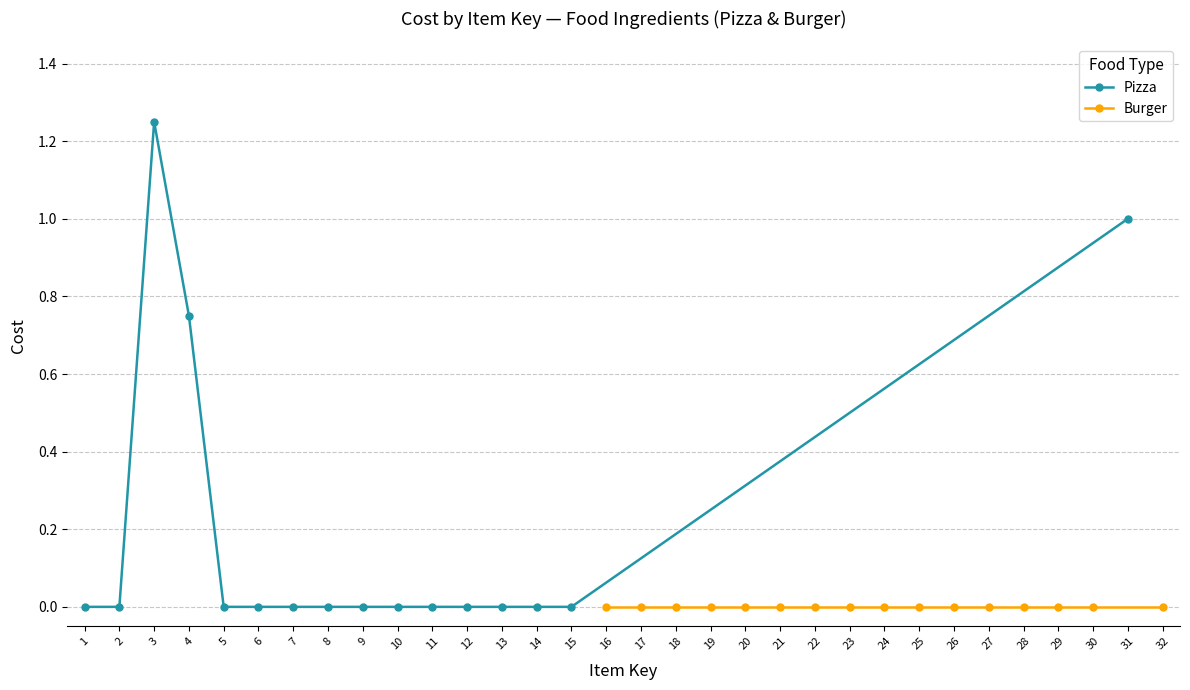

True or false: Pizza and Burger intersect in this chart.

False